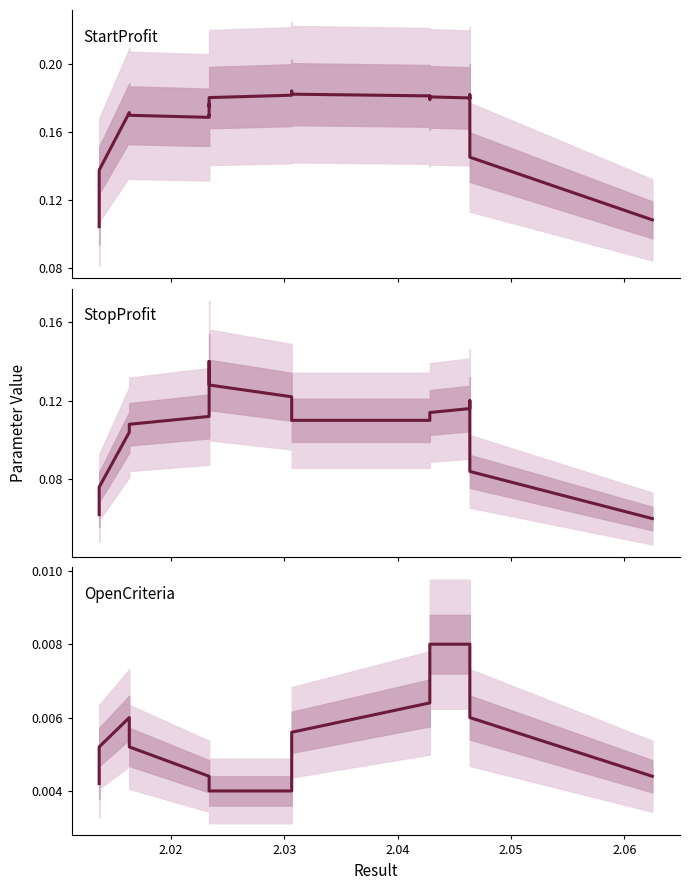

Rank the series by their maximum value, from lowest to highest.

OpenCriteria, StopProfit, StartProfit